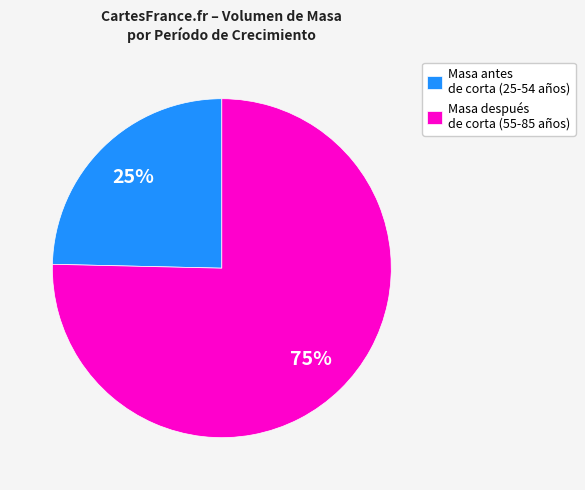

Count the number of slices in the pie.

2